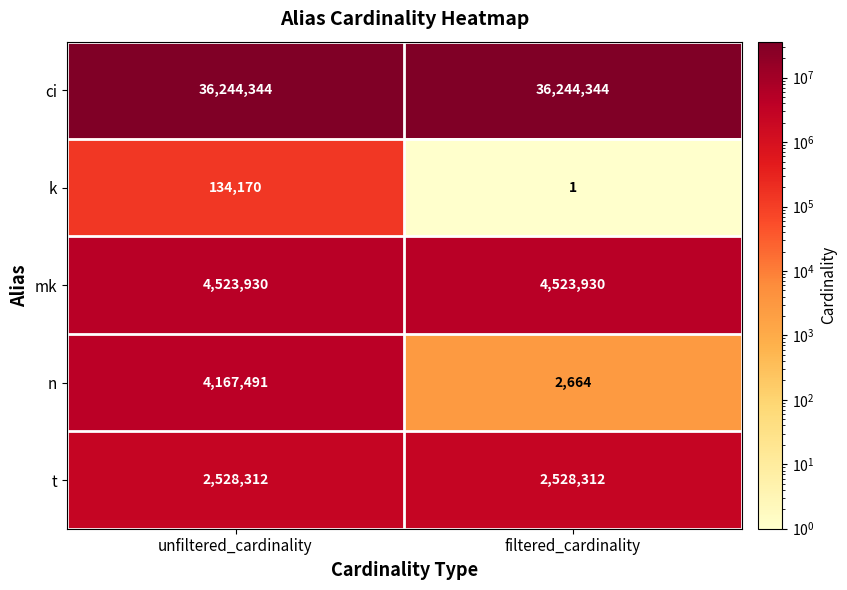

What is the minimum value for ci?

36244344